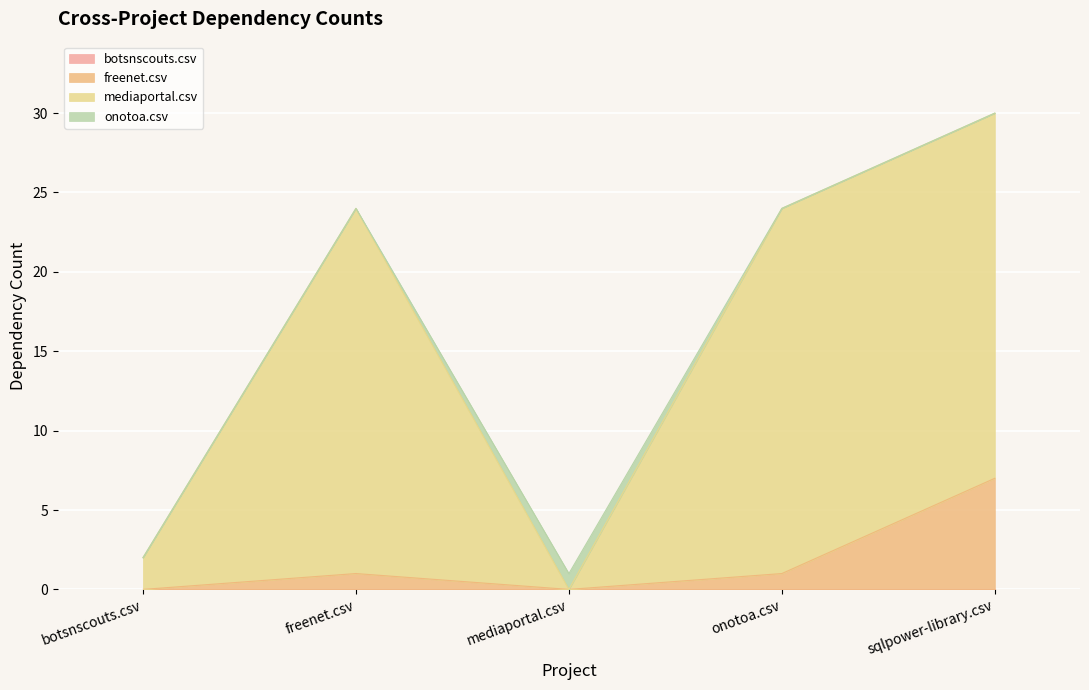

What is the label of the 2nd point from the right?

onotoa.csv